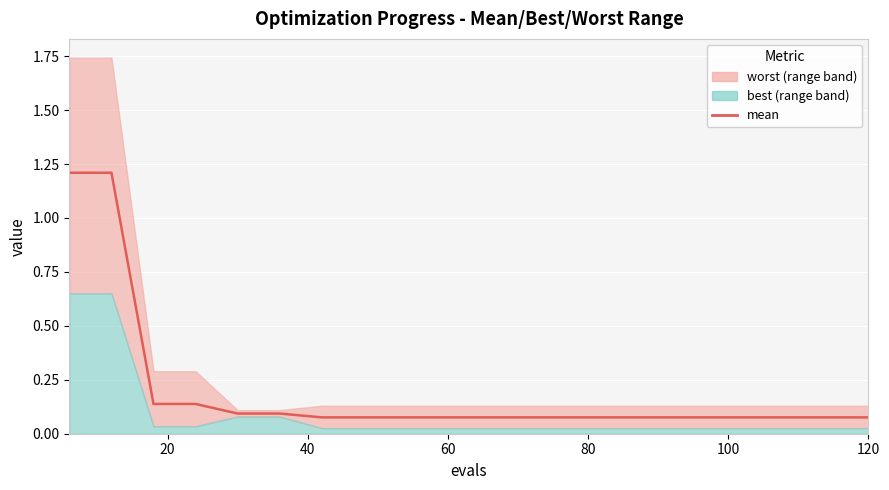

What is the minimum value shown in the chart?

0.1